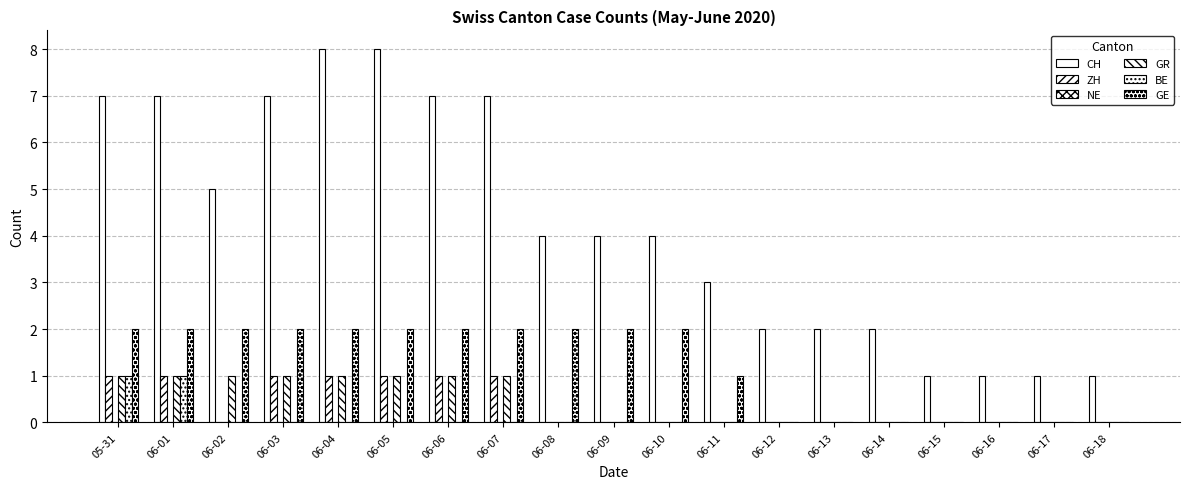

Does the chart contain stacked bars?

No